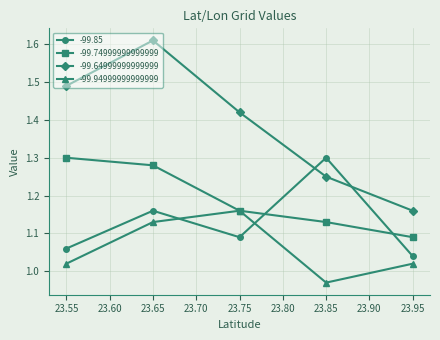

How many series are shown in this chart?

4